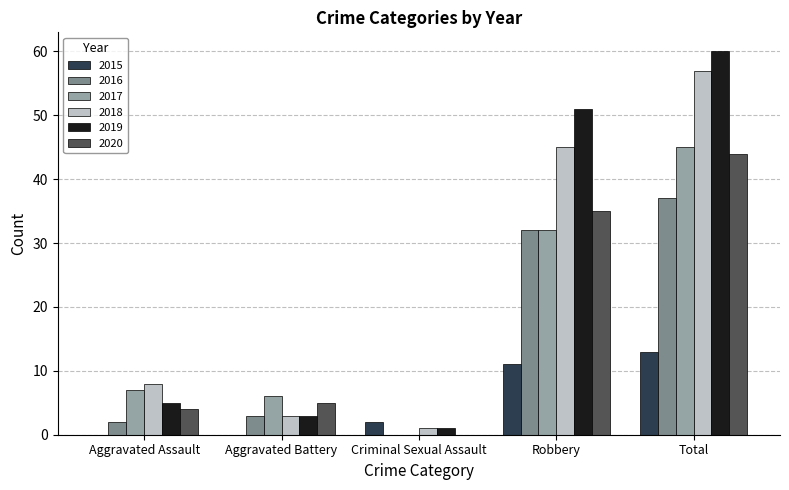

At which label is 2020 closest to 22?

Robbery